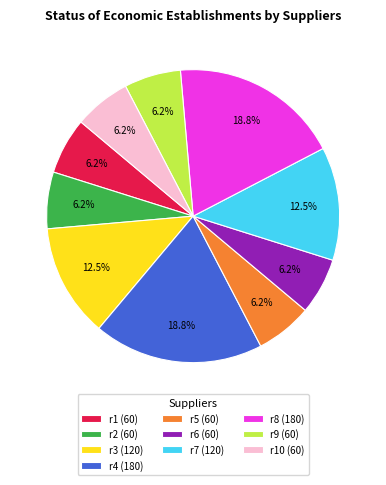

Does r4 (180) account for over 50% of the chart?

No